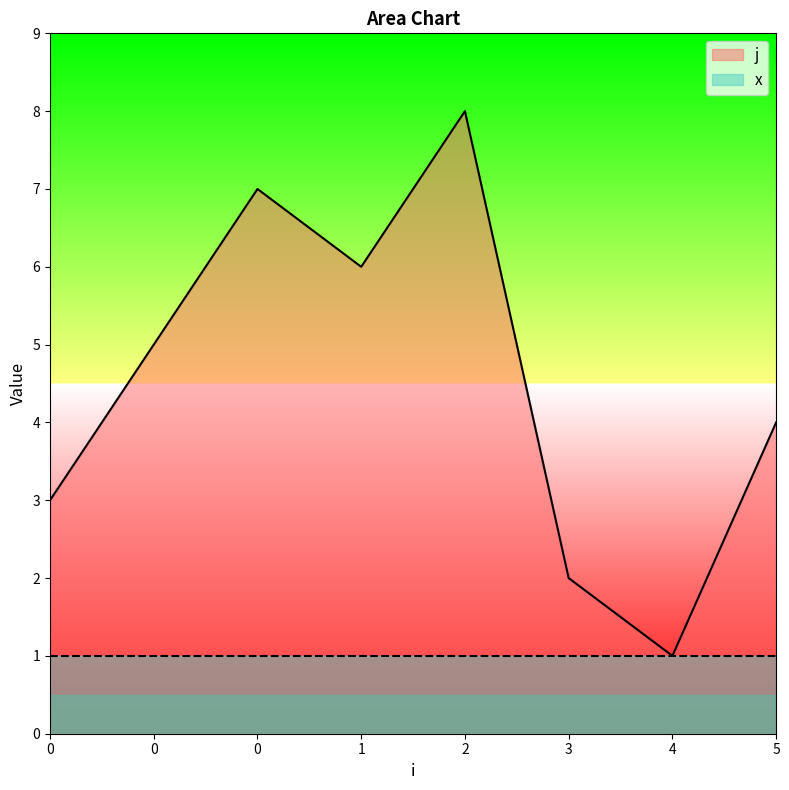

True or false: the data shows 2 at 5.

False